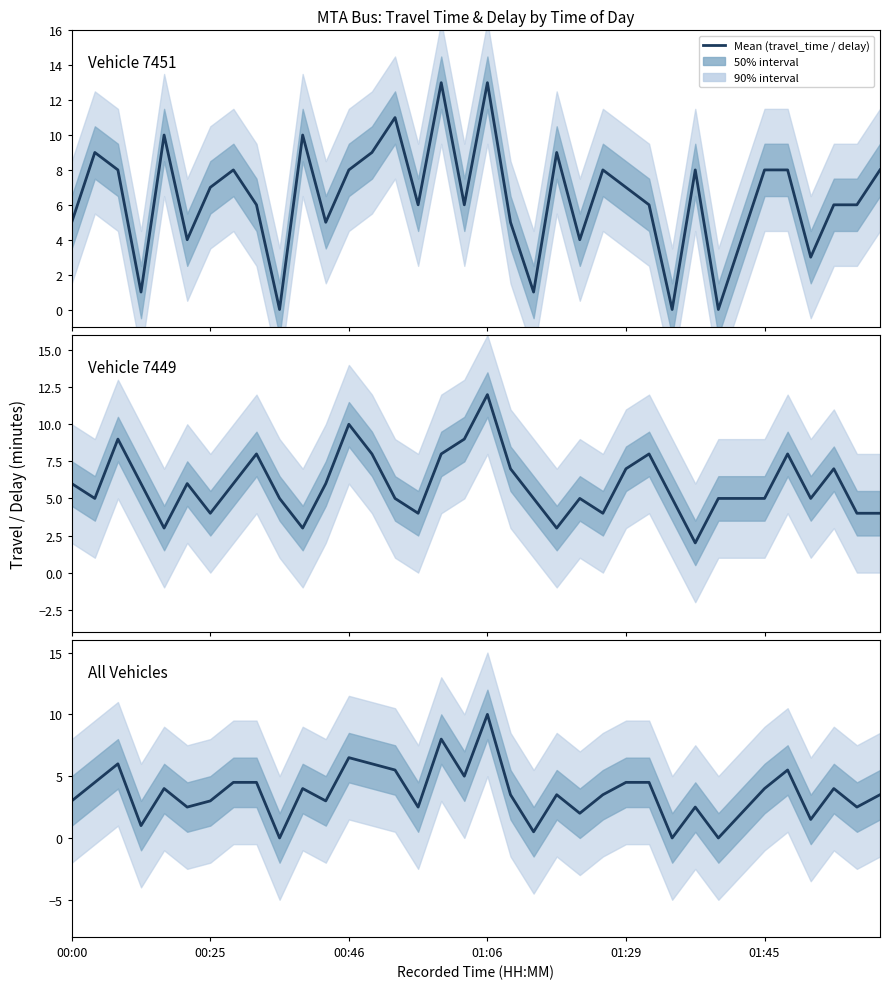

Which series has the largest range (max minus min)?

Vehicle 7451